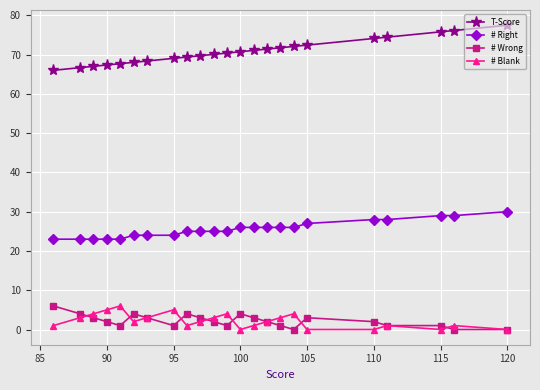

True or false: # Blank and # Right cross at least once.

False